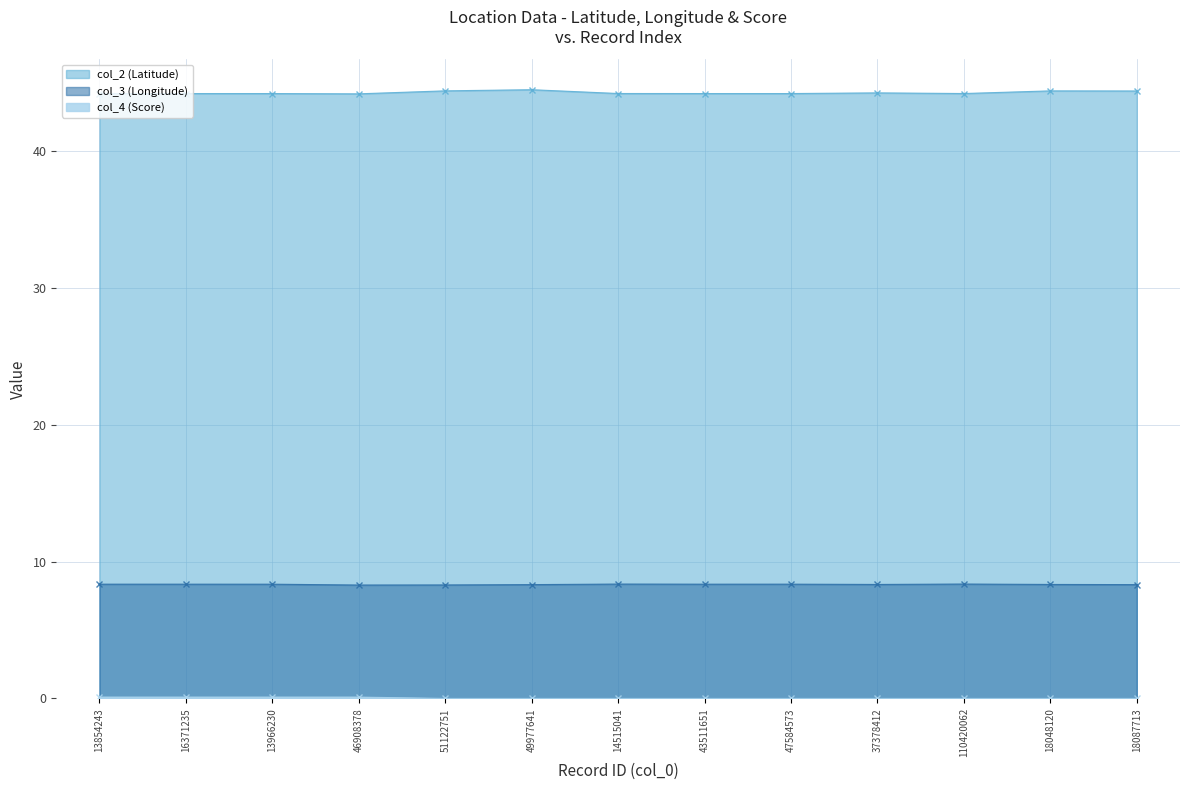

Read the col_3 (Longitude) value at 18087713.

8.3